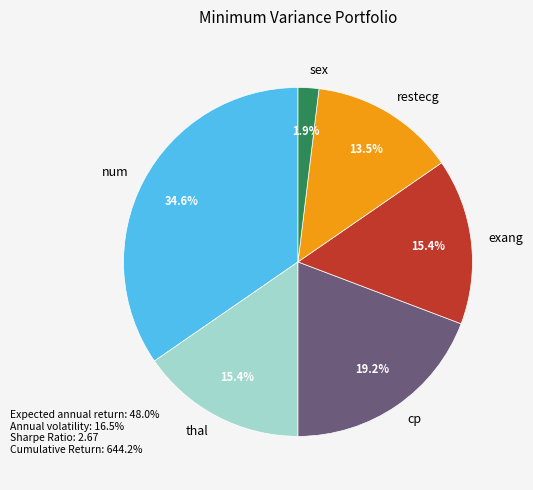

Which category has the biggest portion of the pie?

num